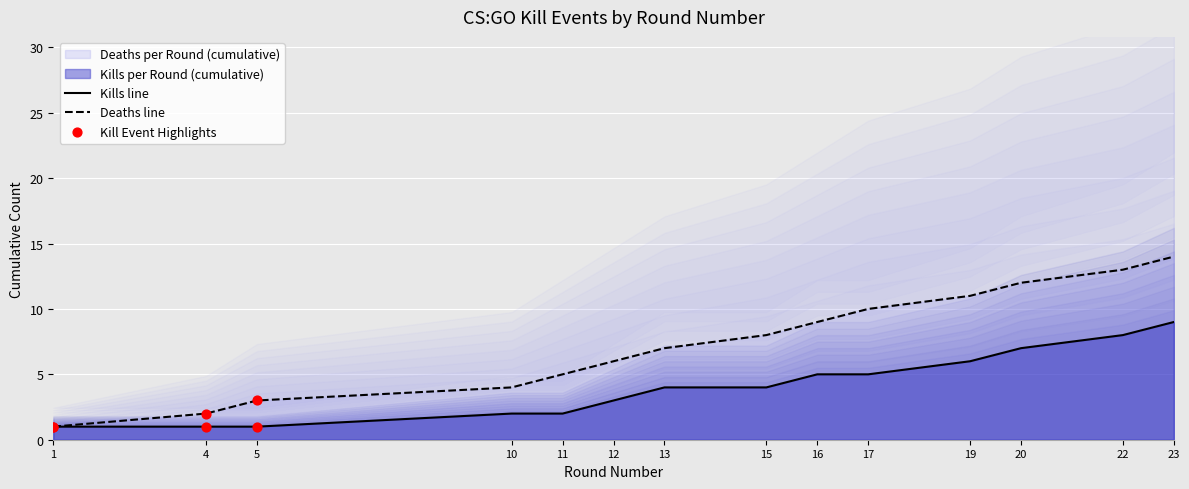

Which series contains the lowest Y value?

Kills per Round (cumulative)